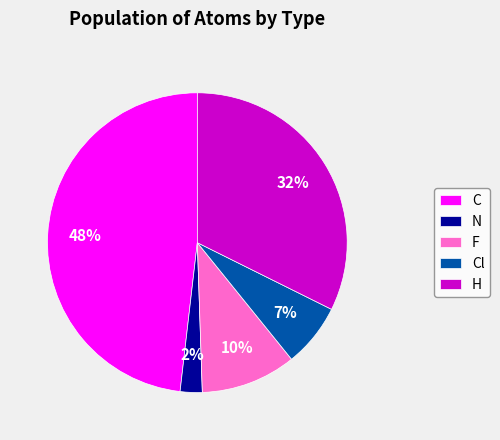

Between H and C, which is larger?

C